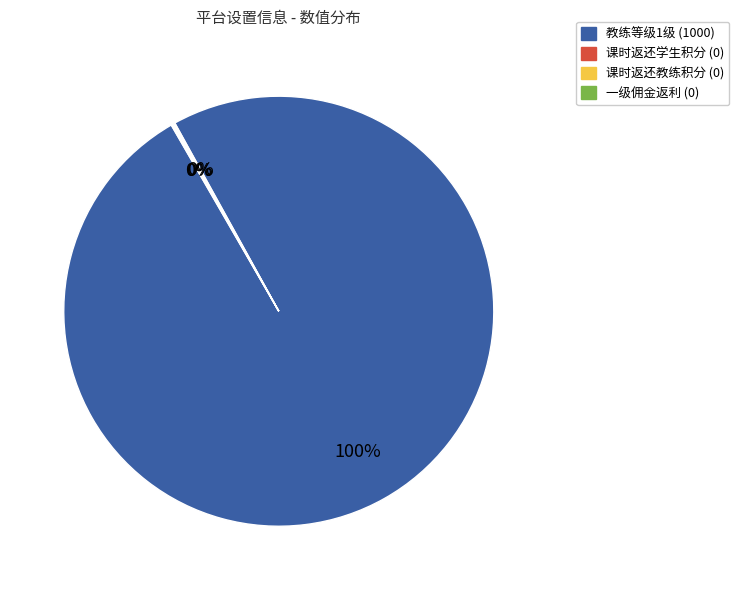

To the nearest percent, what is the average slice percentage?

25%